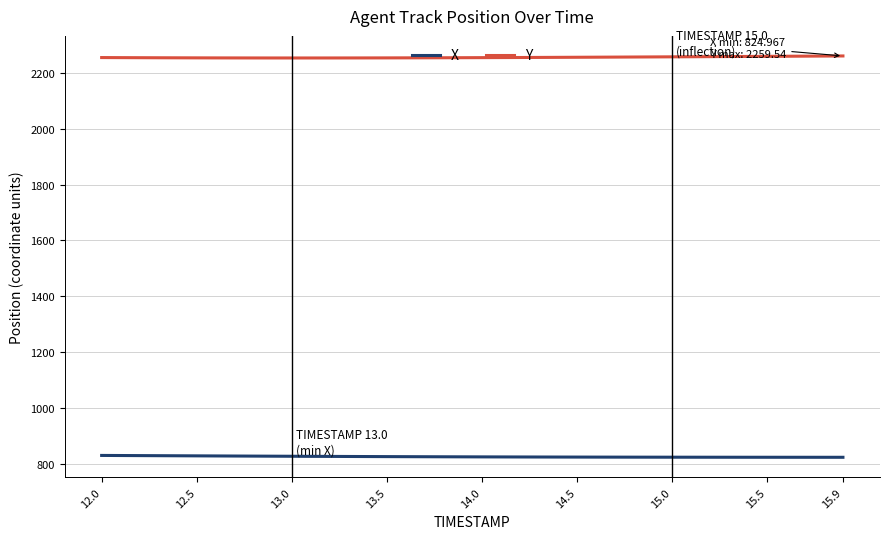

True or false: Y and X cross at least once.

False